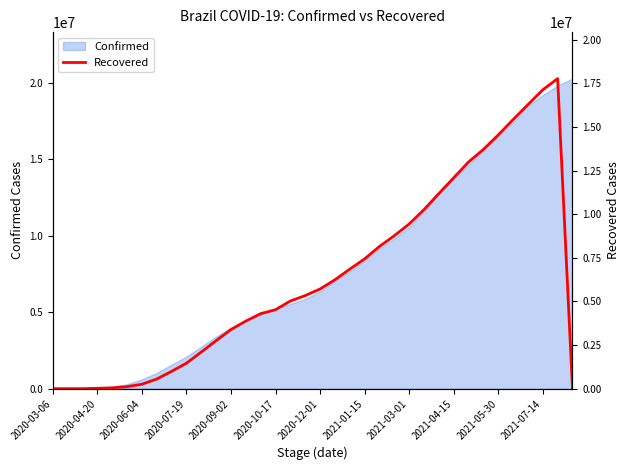

The value of Confirmed at 2020-06-04 is 614941. True or false?

True